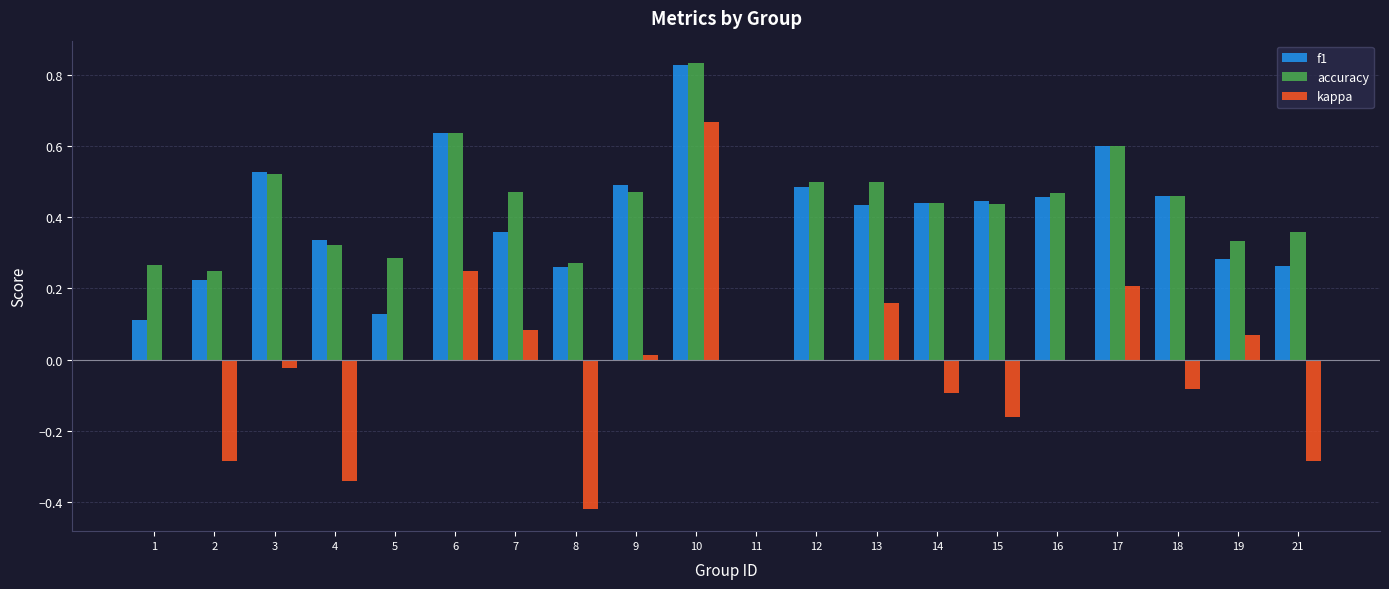

The value of kappa at 17 is 0.1. True or false?

False